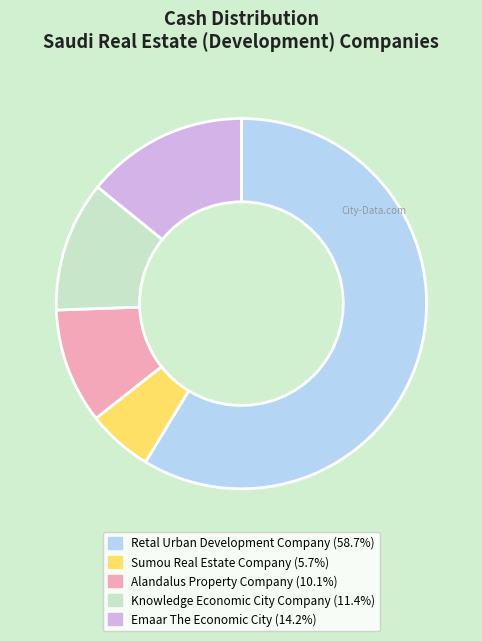

What is the ratio of the value at Retal Urban Development Company to the value at Alandalus Property Company?

5.8